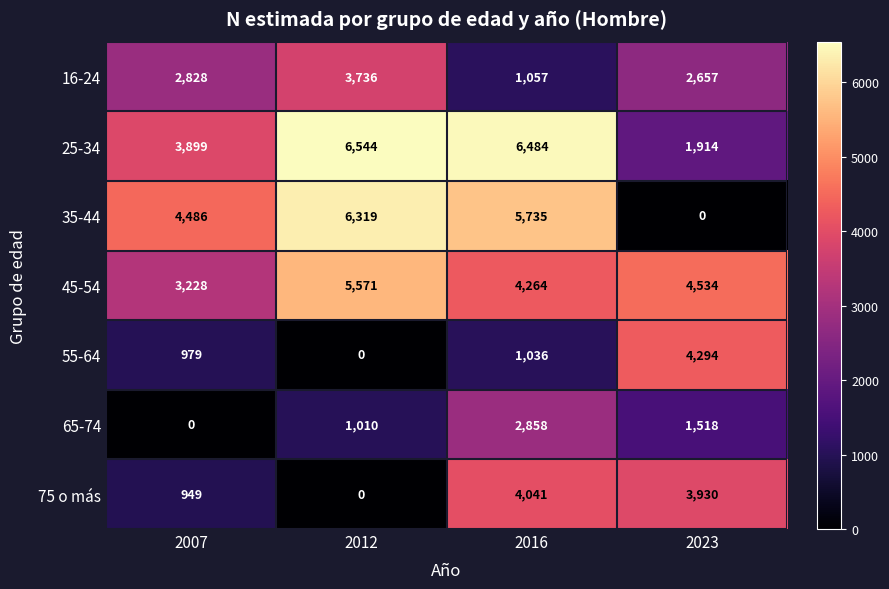

Reading left to right, transcribe all the data shown in this chart.

16-24: 2828	3736	1057	2657
25-34: 3899	6544	6484	1914
35-44: 4486	6319	5735	0
45-54: 3228	5571	4264	4534
55-64: 979	0	1036	4294
65-74: 0	1010	2858	1518
75 o más: 949	0	4041	3930